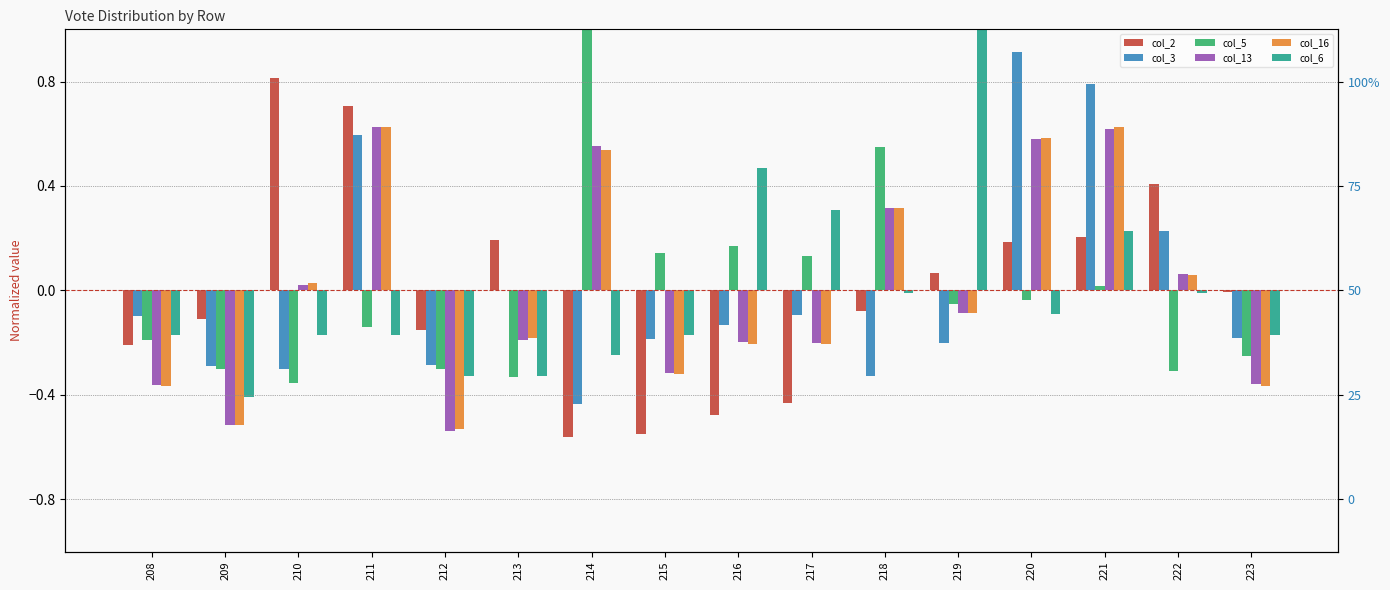

What is the value of the col_2 bar at the 4th from the left?

0.7